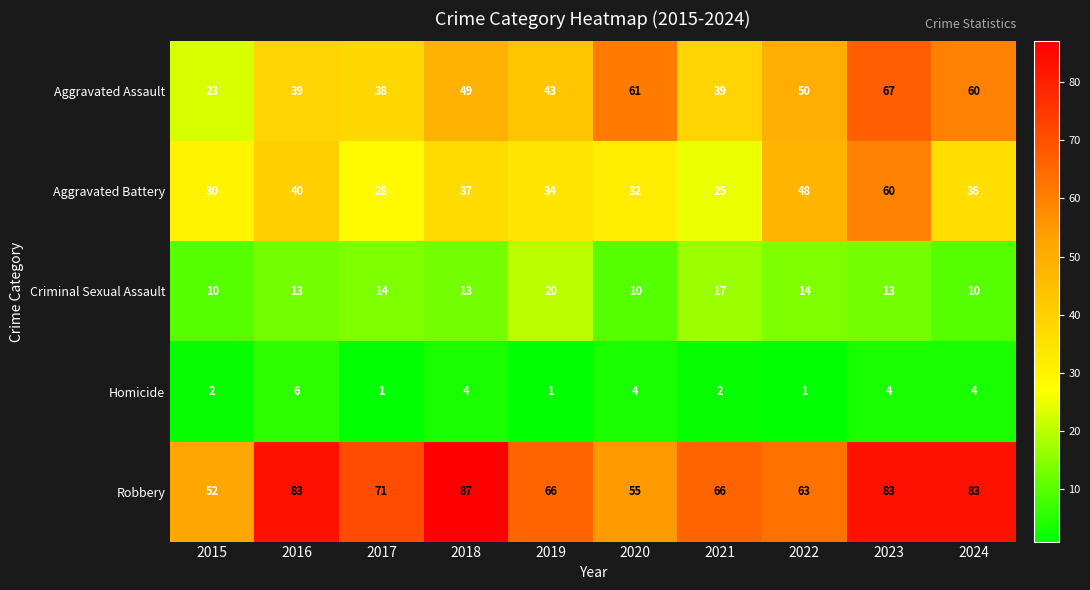

How many Criminal Sexual Assault values are between 10 and 14?

8